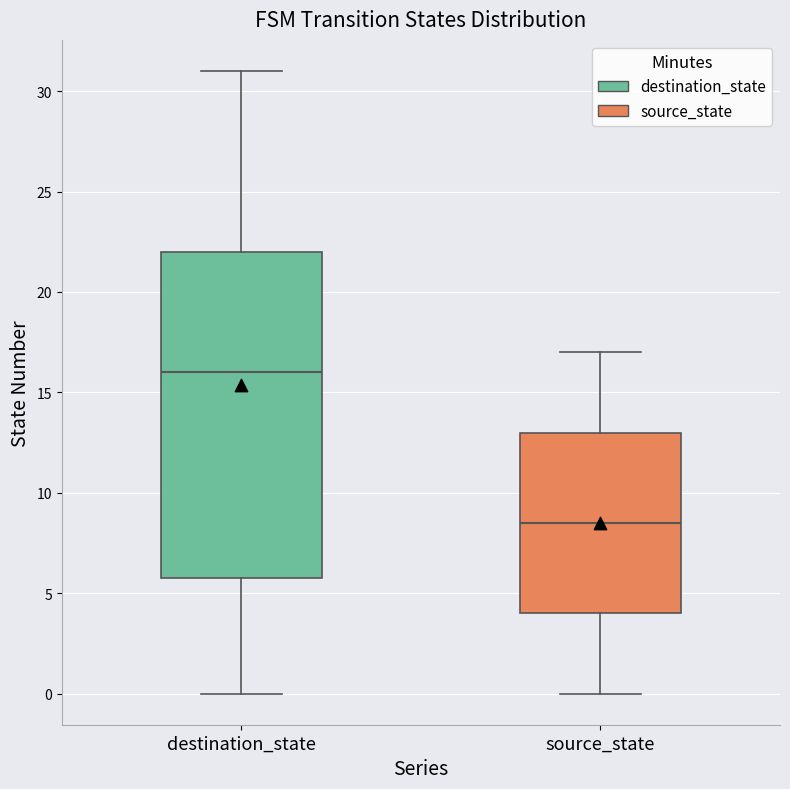

Where is the lower edge of the box for destination_state on the y-axis? The values are not printed on the chart, so give them approximately, as read against the axis.

6.0